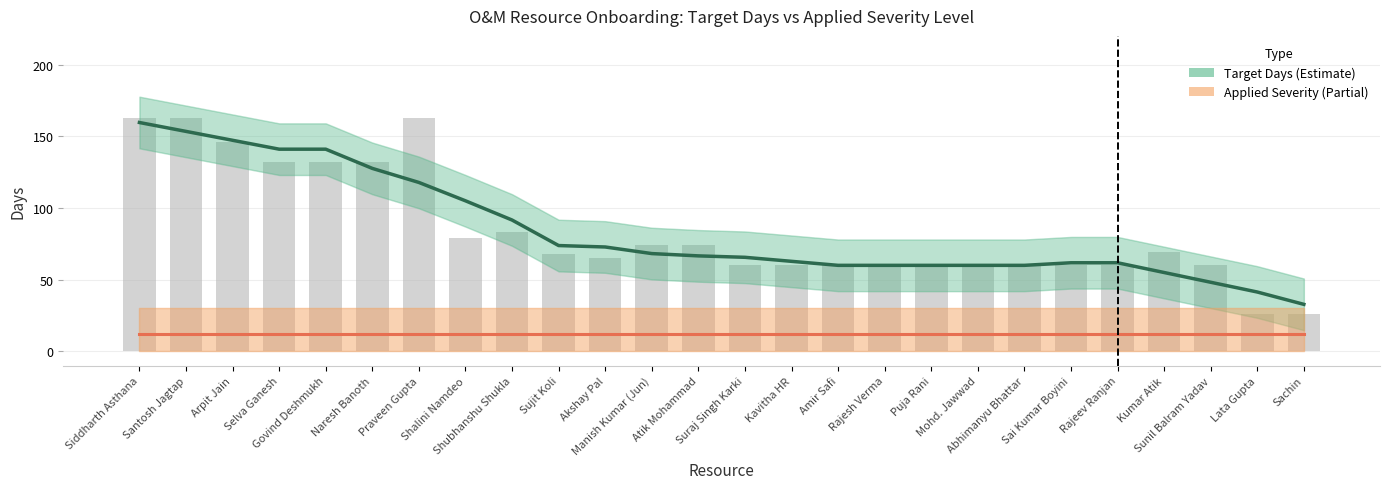

Which series has the largest total across all categories?

Target Days